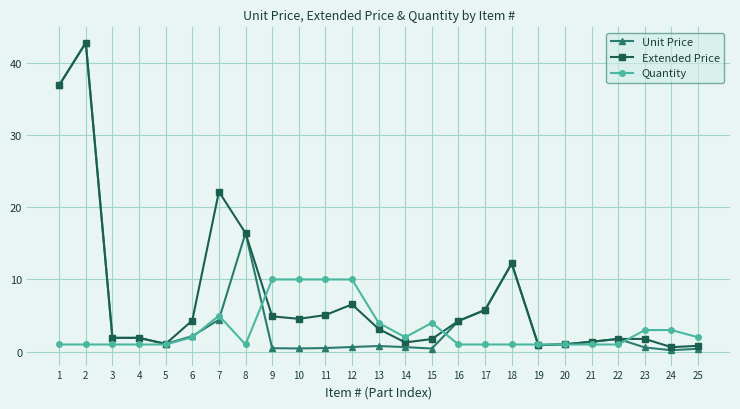

How many values in the Extended Price series are below 3?

12